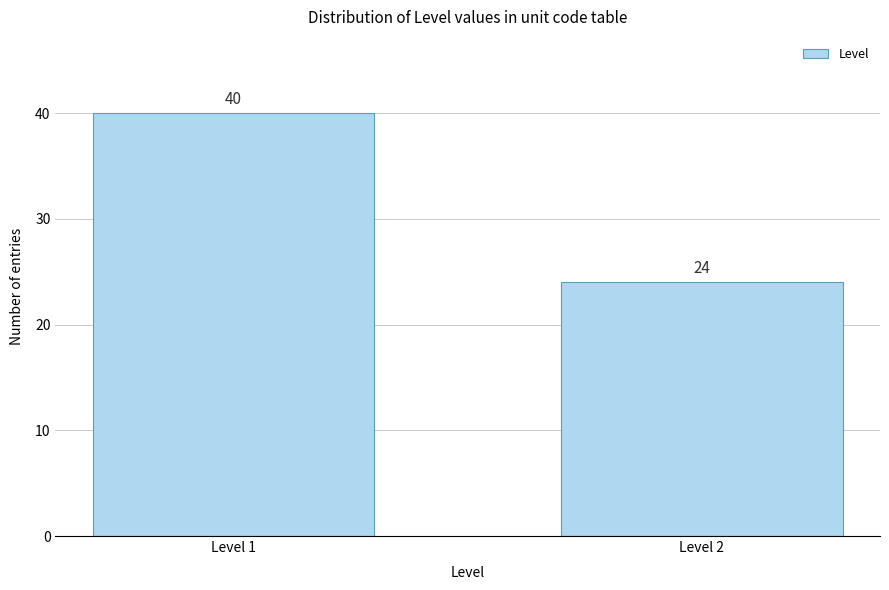

Reading right to left, list all the values displayed in this chart.

24	40